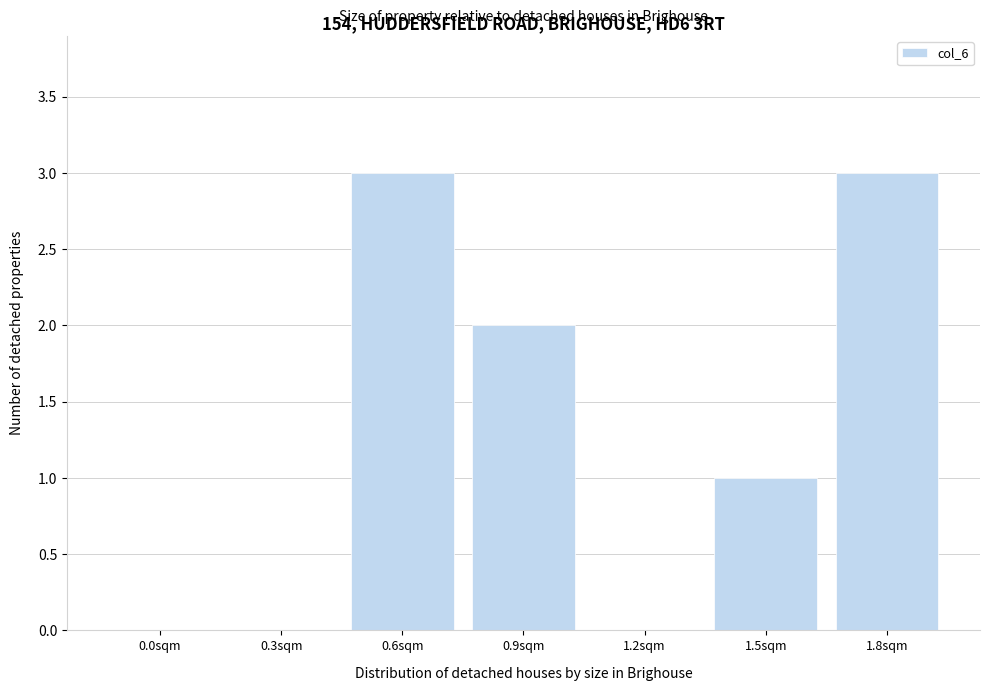

What is the change in value from 0.0sqm to 1.5sqm?

+1